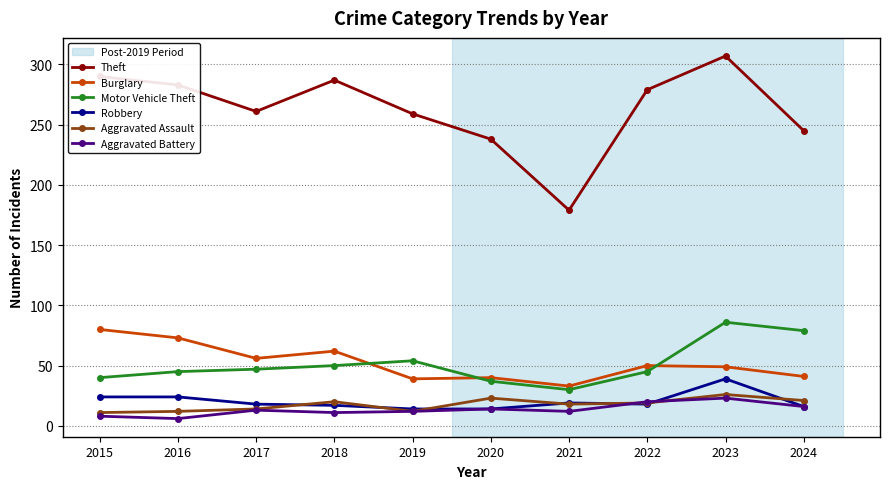

Is it true that Burglary equals 33 at 2021?

True